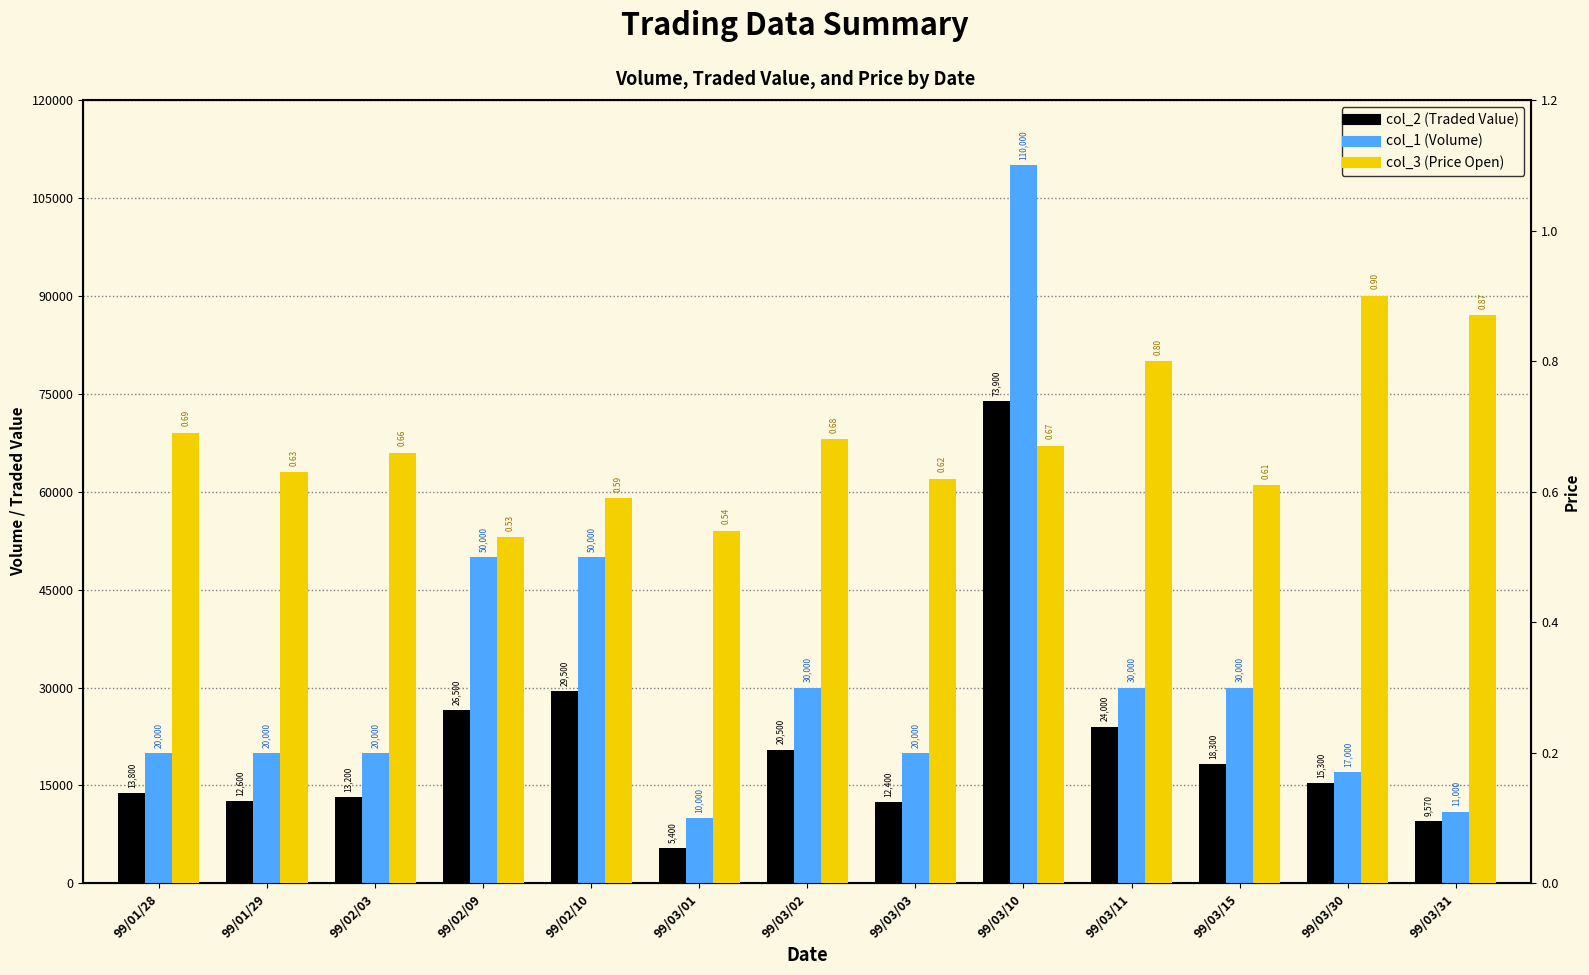

Reading right to left, extract all data points from this chart.

col_2 (Traded Value): 9570.0	15300.0	18300.0	24000.0	73900.0	12400.0	20500.0	5400.0	29500.0	26500.0	13200.0	12600.0	13800.0
col_1 (Volume): 11000.0	17000.0	30000.0	30000.0	110000.0	20000.0	30000.0	10000.0	50000.0	50000.0	20000.0	20000.0	20000.0
col_3 (Price Open): 0.9	0.9	0.6	0.8	0.7	0.6	0.7	0.5	0.6	0.5	0.7	0.6	0.7